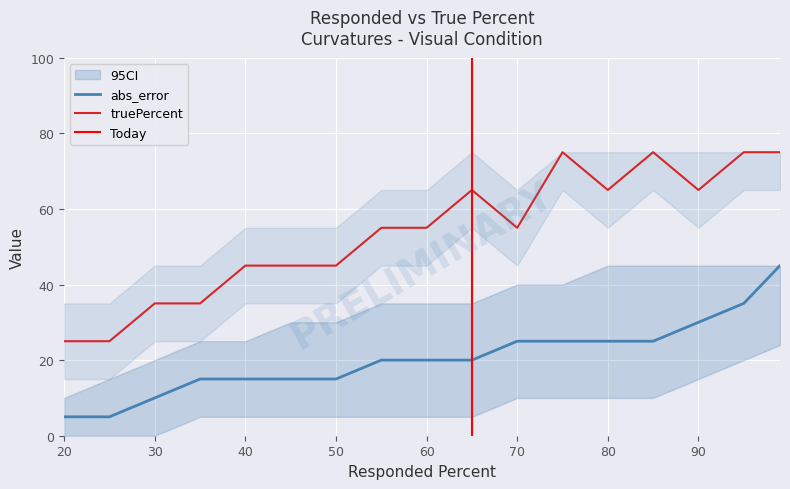

What is the approximate value of truePercent_upper at 90, to the nearest 10?

80